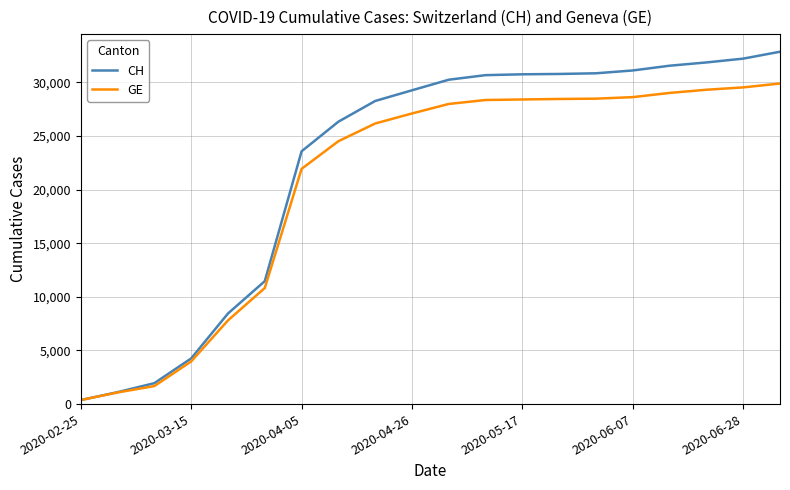

What is the average value of the GE series?

20678